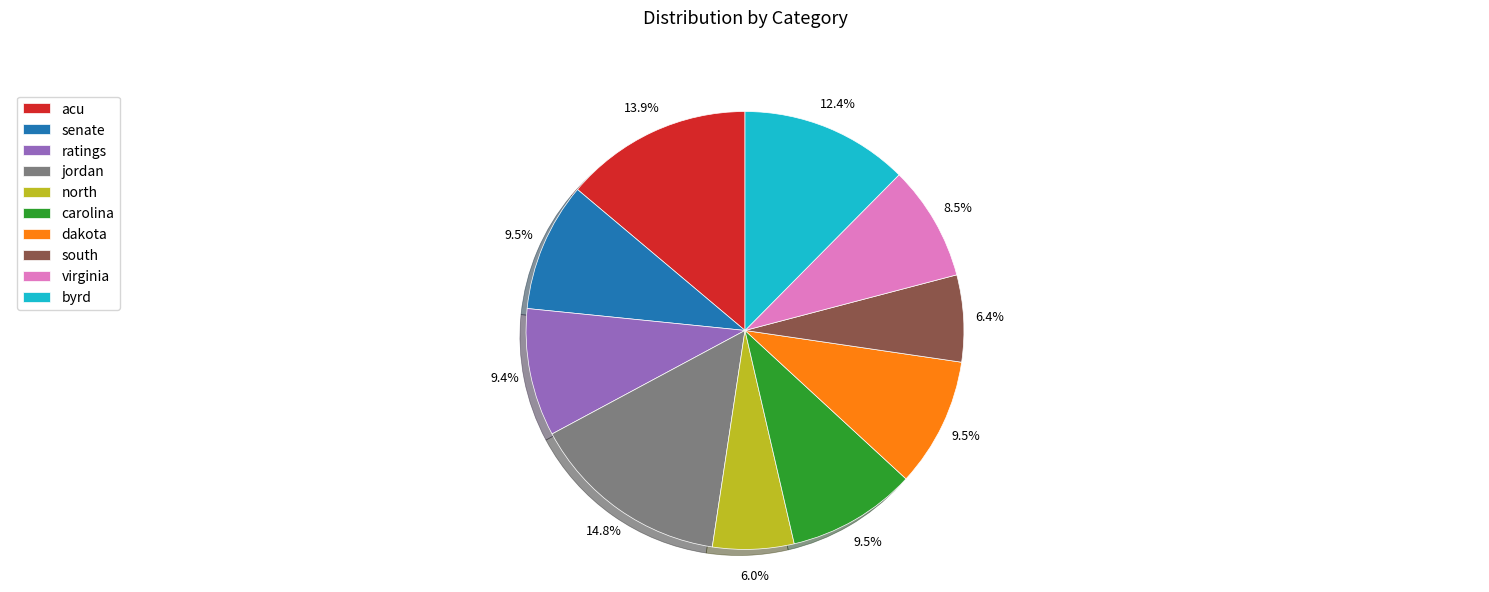

Between ratings and north, which is larger?

ratings